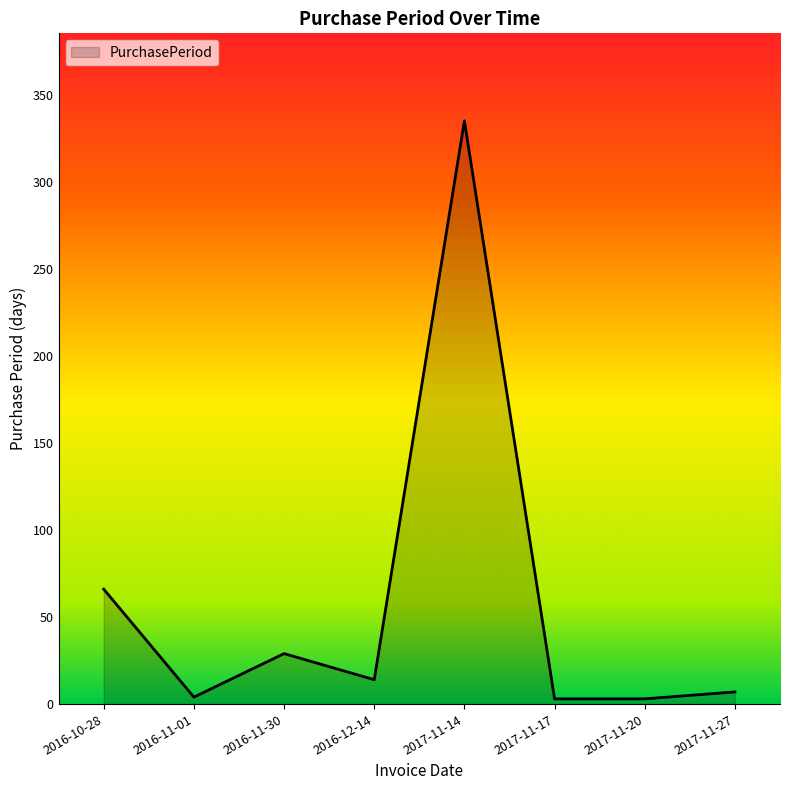

What is the difference between the maximum and minimum values?

332